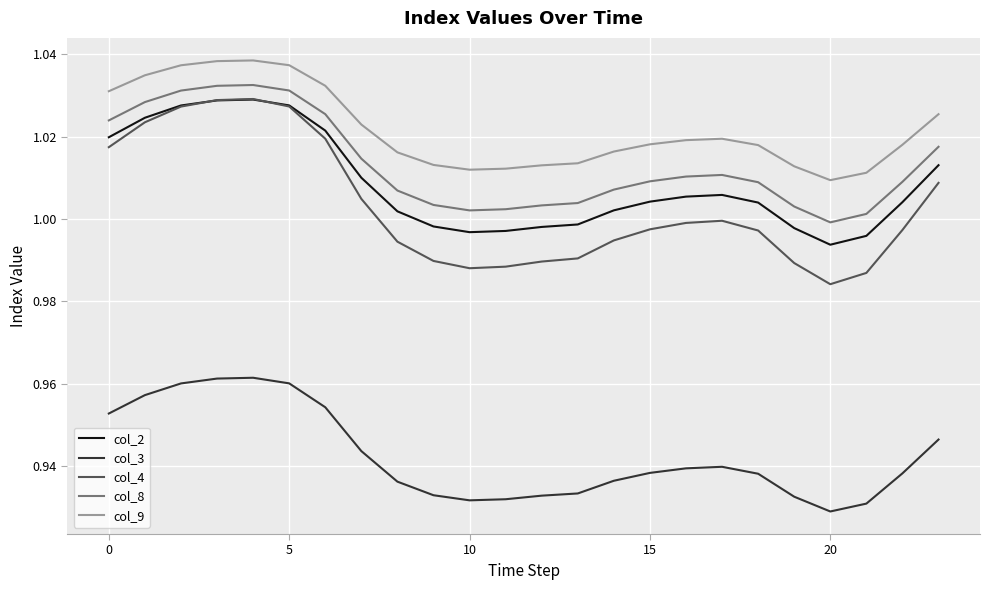

Which series has the widest spread of values?

col_4